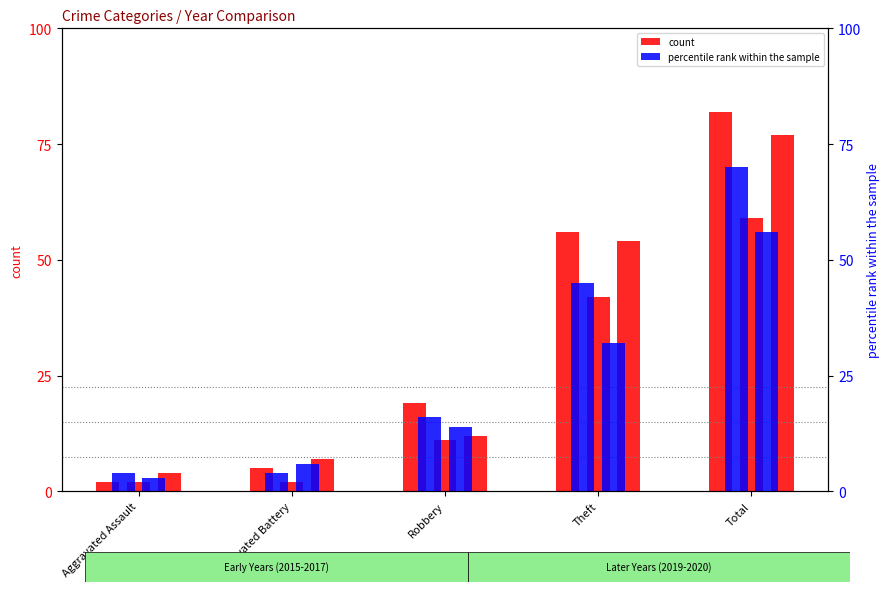

The percentile rank (2016) series shows 5 at Aggravated Assault. True or false?

False